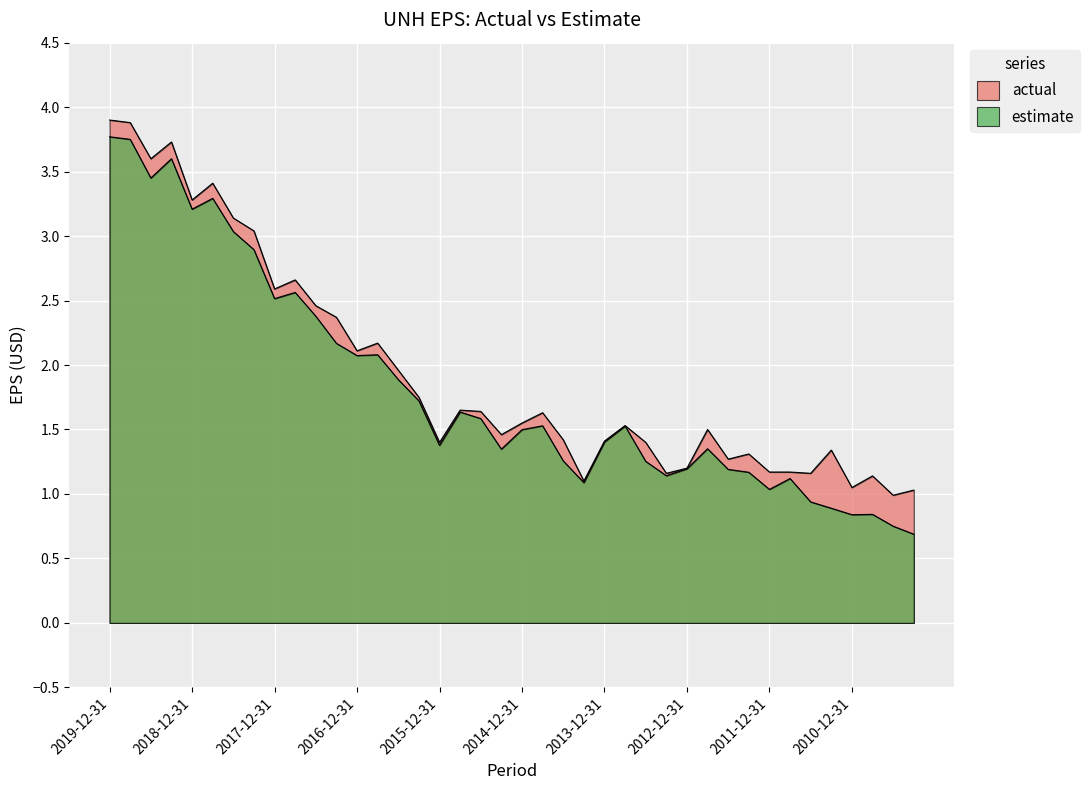

Reading right to left, extract all data points from this chart.

actual: 2010-03-31=1.0	2010-06-30=1.0	2010-09-30=1.1	2010-12-31=1.1	2011-03-31=1.3	2011-06-30=1.2	2011-09-30=1.2	2011-12-31=1.2	2012-03-31=1.3	2012-06-30=1.3	2012-09-30=1.5	2012-12-31=1.2	2013-03-31=1.2	2013-06-30=1.4	2013-09-30=1.5	2013-12-31=1.4	2014-03-31=1.1	2014-06-30=1.4	2014-09-30=1.6	2014-12-31=1.6	2015-03-31=1.5	2015-06-30=1.6	2015-09-30=1.6	2015-12-31=1.4	2016-03-31=1.8	2016-06-30=2.0	2016-09-30=2.2	2016-12-31=2.1	2017-03-31=2.4	2017-06-30=2.5	2017-09-30=2.7	2017-12-31=2.6	2018-03-31=3.0	2018-06-30=3.1	2018-09-30=3.4	2018-12-31=3.3	2019-03-31=3.7	2019-06-30=3.6	2019-09-30=3.9	2019-12-31=3.9
estimate: 2010-03-31=0.7	2010-06-30=0.8	2010-09-30=0.8	2010-12-31=0.8	2011-03-31=0.9	2011-06-30=0.9	2011-09-30=1.1	2011-12-31=1.0	2012-03-31=1.2	2012-06-30=1.2	2012-09-30=1.4	2012-12-31=1.2	2013-03-31=1.1	2013-06-30=1.3	2013-09-30=1.5	2013-12-31=1.4	2014-03-31=1.1	2014-06-30=1.3	2014-09-30=1.5	2014-12-31=1.5	2015-03-31=1.3	2015-06-30=1.6	2015-09-30=1.6	2015-12-31=1.4	2016-03-31=1.7	2016-06-30=1.9	2016-09-30=2.1	2016-12-31=2.1	2017-03-31=2.2	2017-06-30=2.4	2017-09-30=2.6	2017-12-31=2.5	2018-03-31=2.9	2018-06-30=3.0	2018-09-30=3.3	2018-12-31=3.2	2019-03-31=3.6	2019-06-30=3.5	2019-09-30=3.8	2019-12-31=3.8